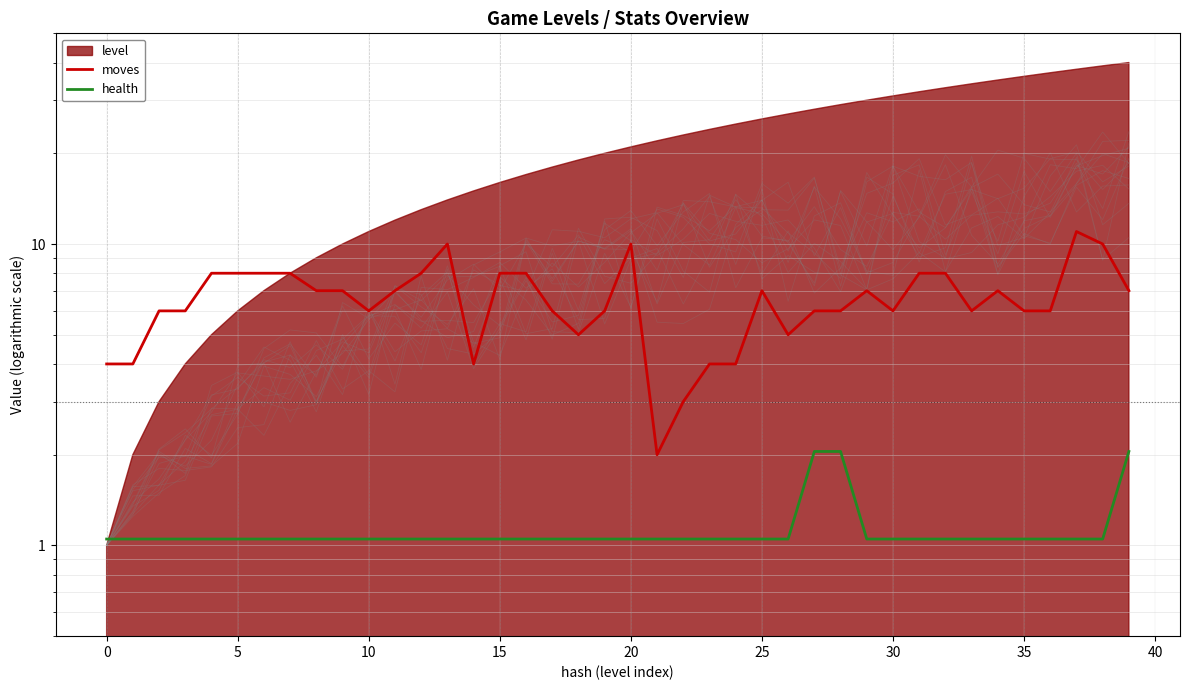

Does the chart have visible grid lines?

Yes